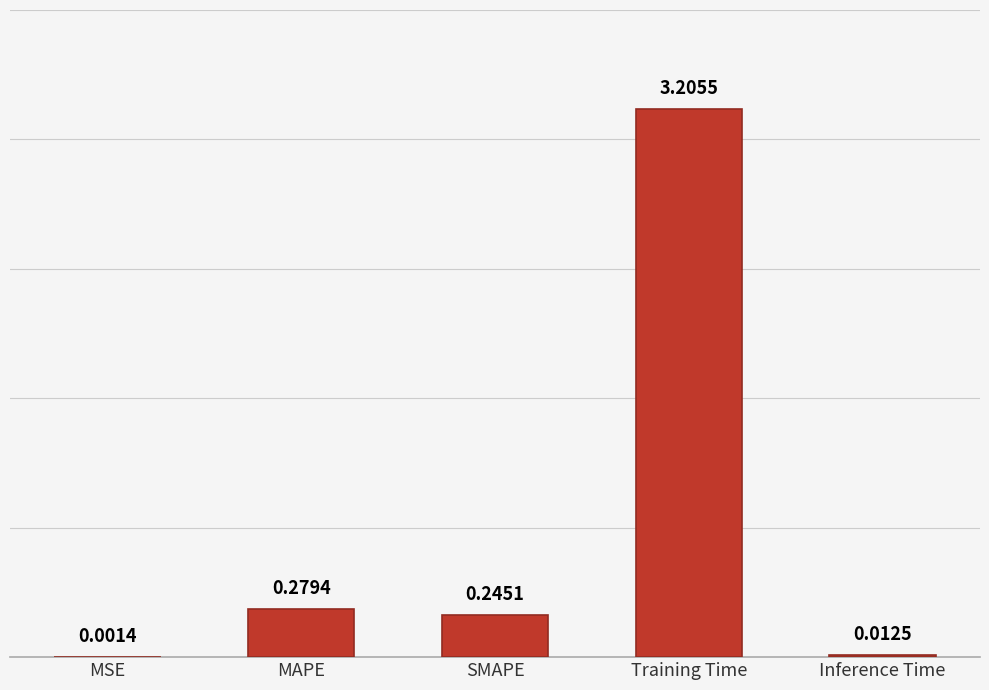

Where is the data nearest to the value 1?

MAPE